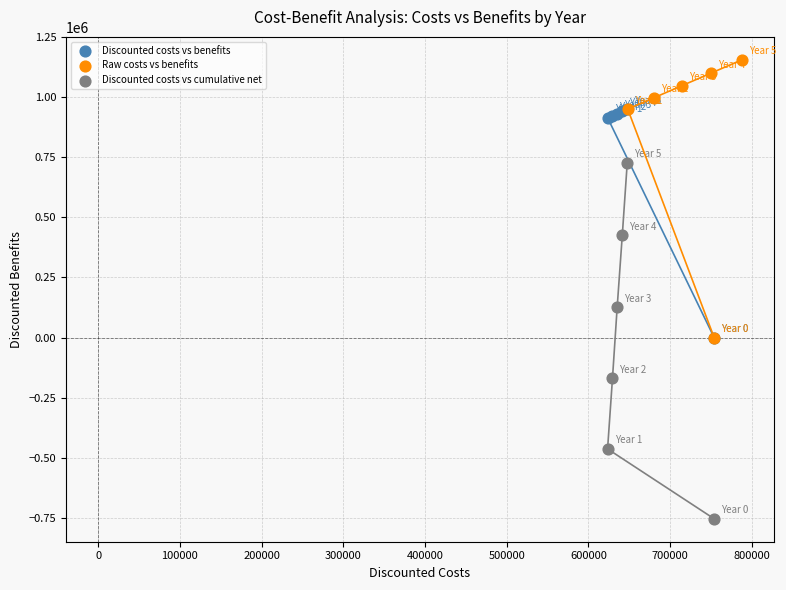

Which series reaches the maximum Y coordinate?

Raw costs vs benefits